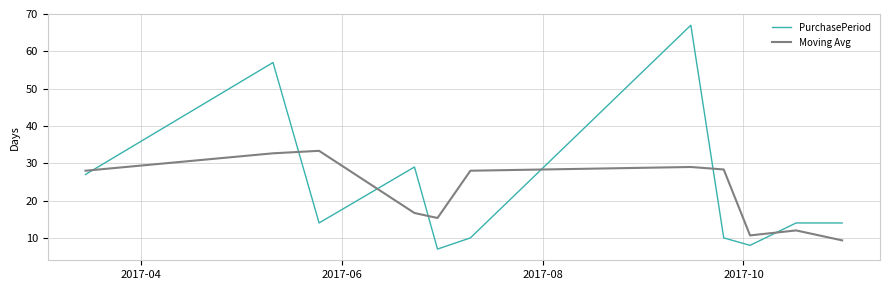

Which series ends up on top after the final intersection of Moving Avg and PurchasePeriod?

PurchasePeriod